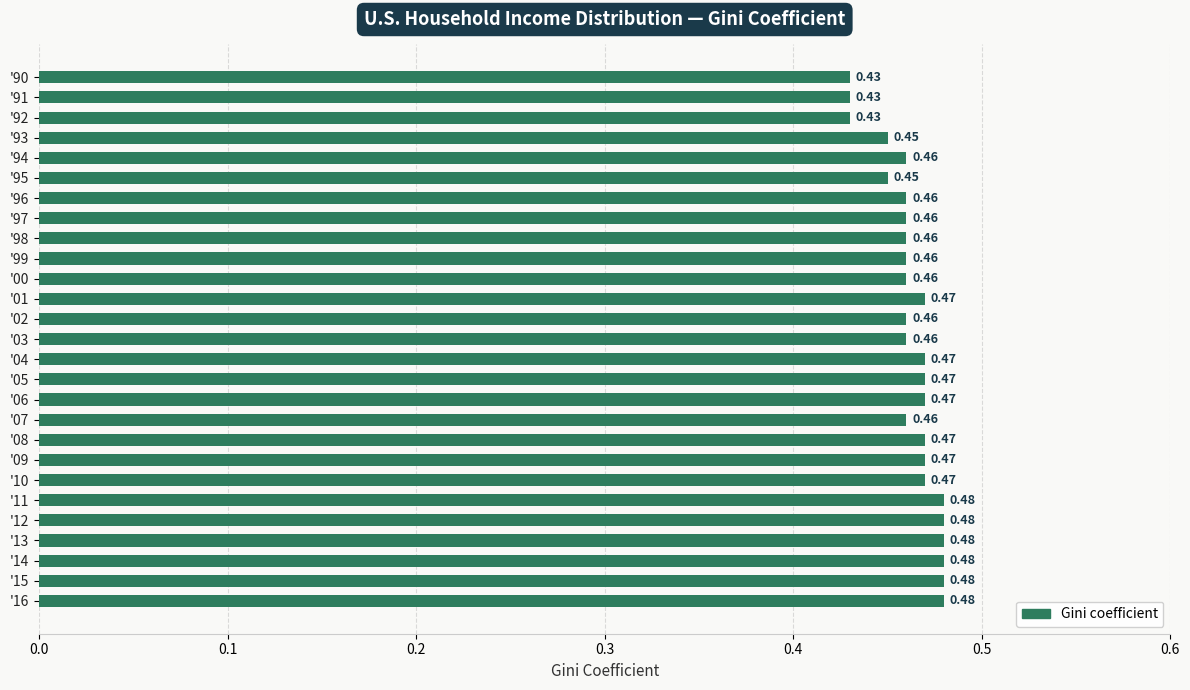

Between '96 and '95, which is larger?

'96